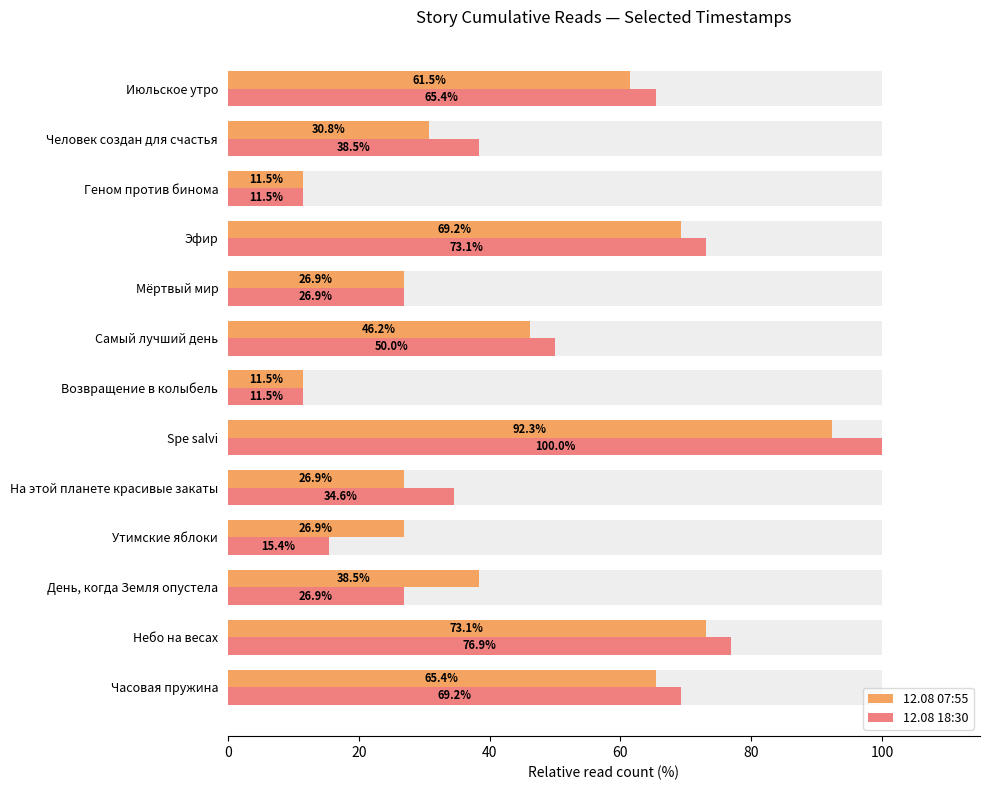

What is the lowest value of the 12.08 07:55 series?

11.5